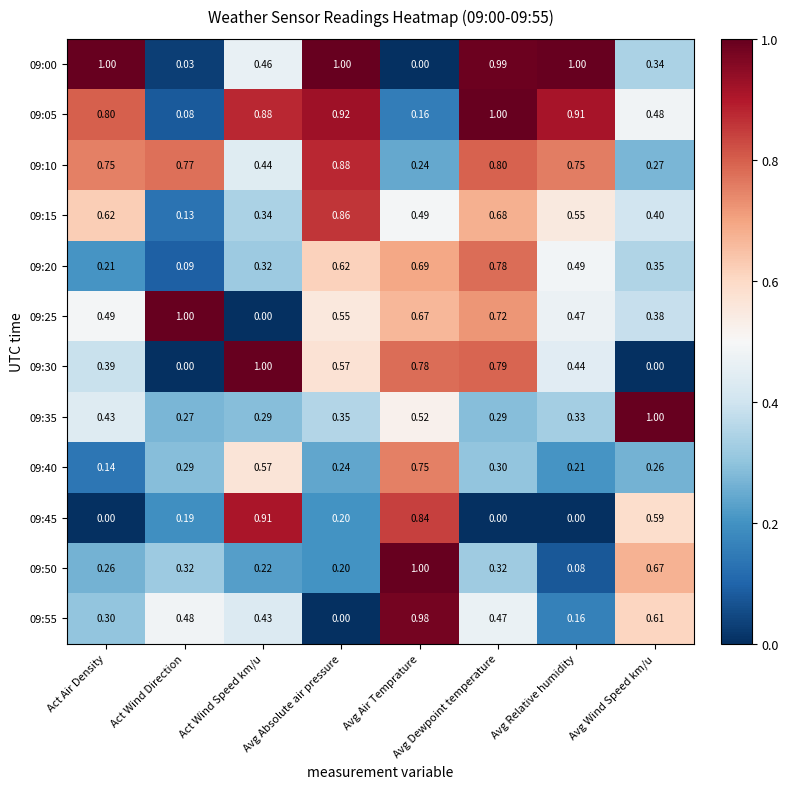

Which category has the lowest value in the 09:25 series?

Act Wind Speed km/u